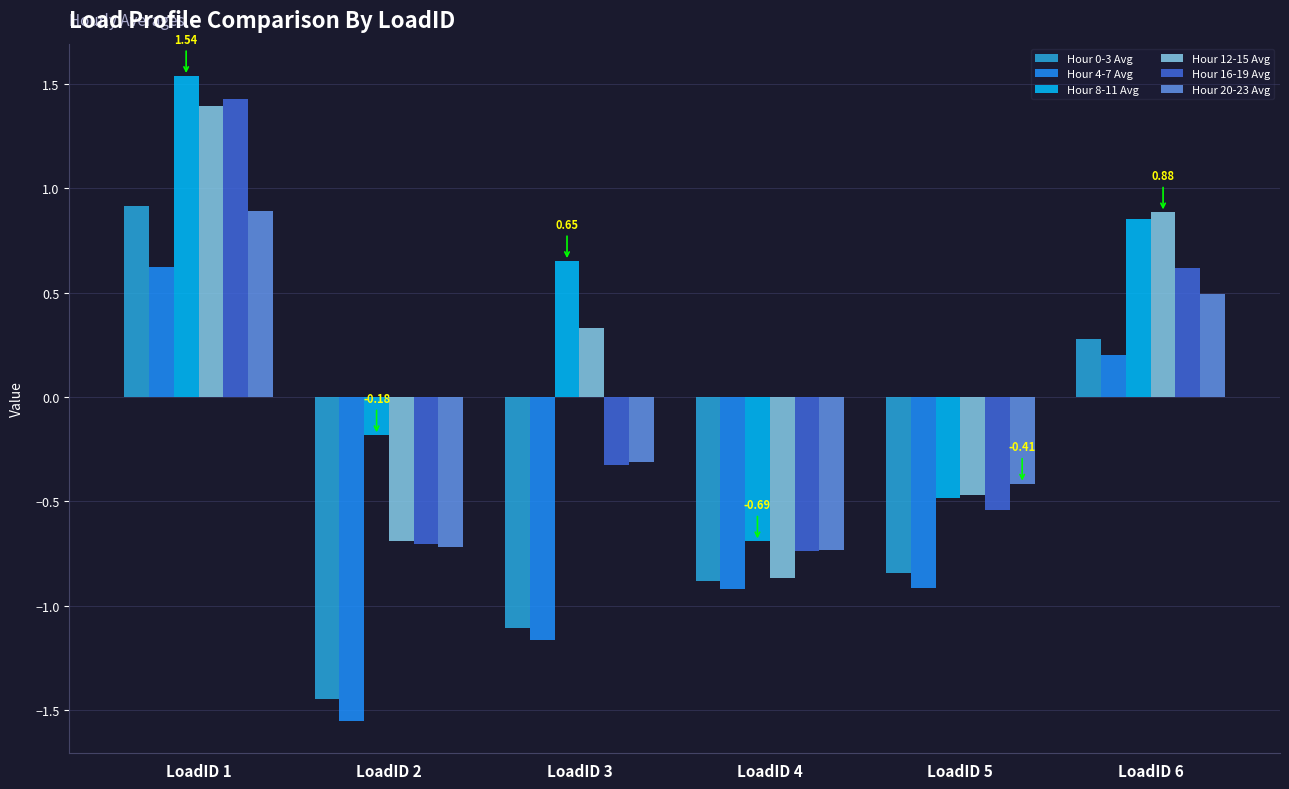

Which series changed the most between LoadID 1 and LoadID 3?

Hour 0-3 Avg